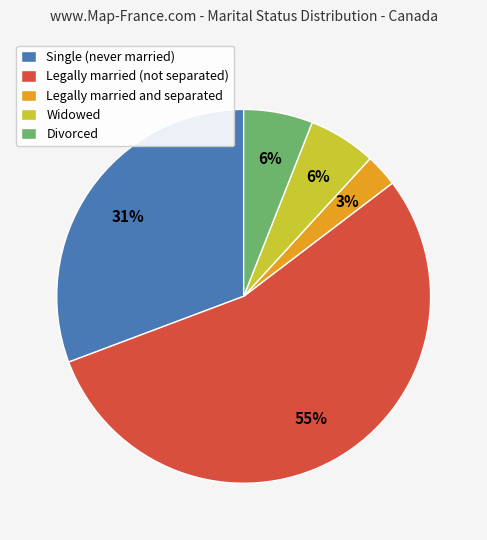

To the nearest percent, what portion does Legally married and separated represent?

3%